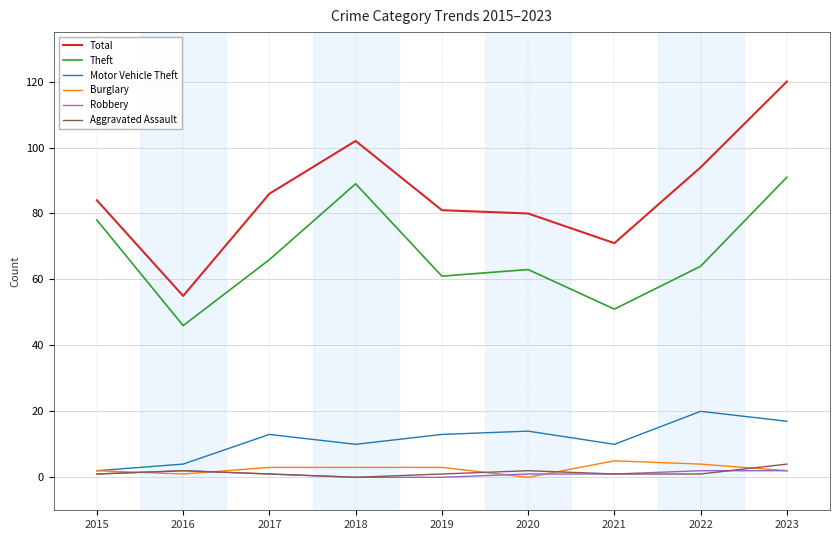

How many categories are shown in the chart?

9